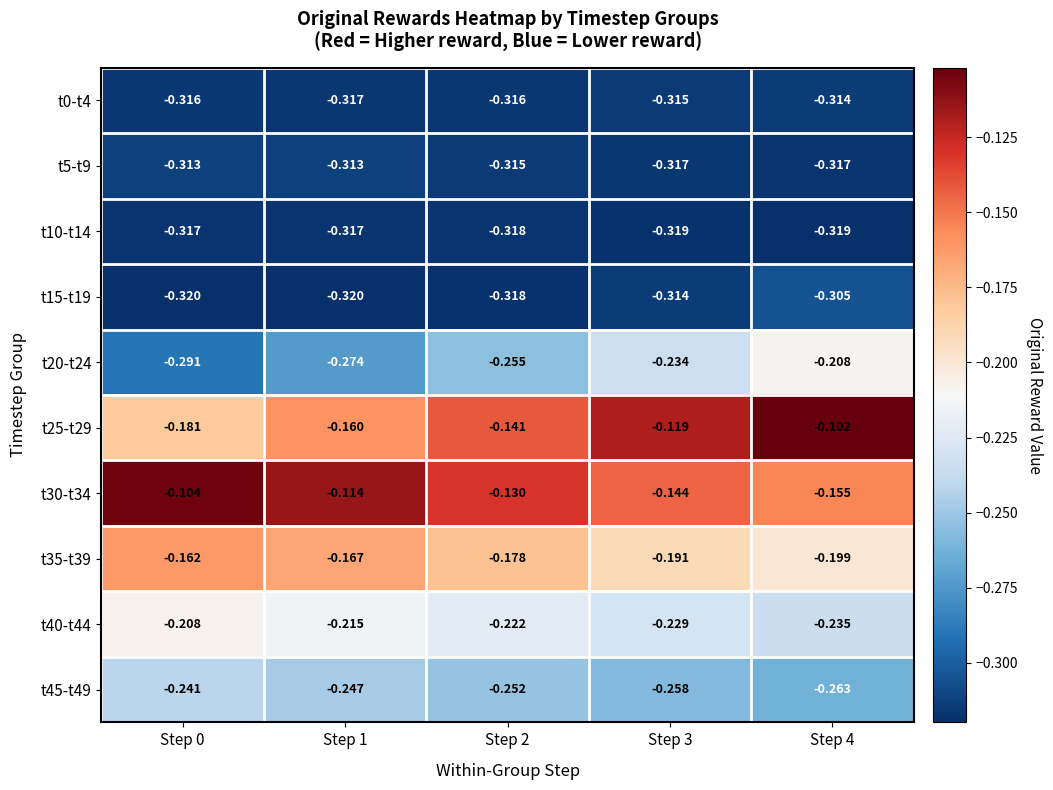

Is the value of t0-t4 at Step 4 greater than the value of t40-t44 at Step 1?

No